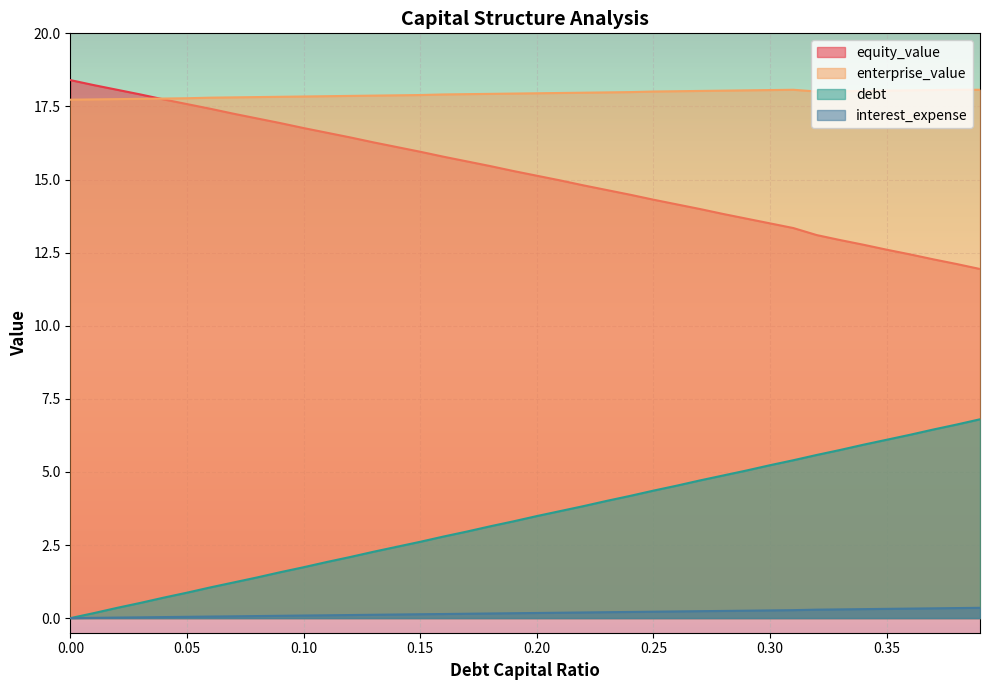

List the series in order of their overall mean, highest first.

enterprise_value, equity_value, debt, interest_expense